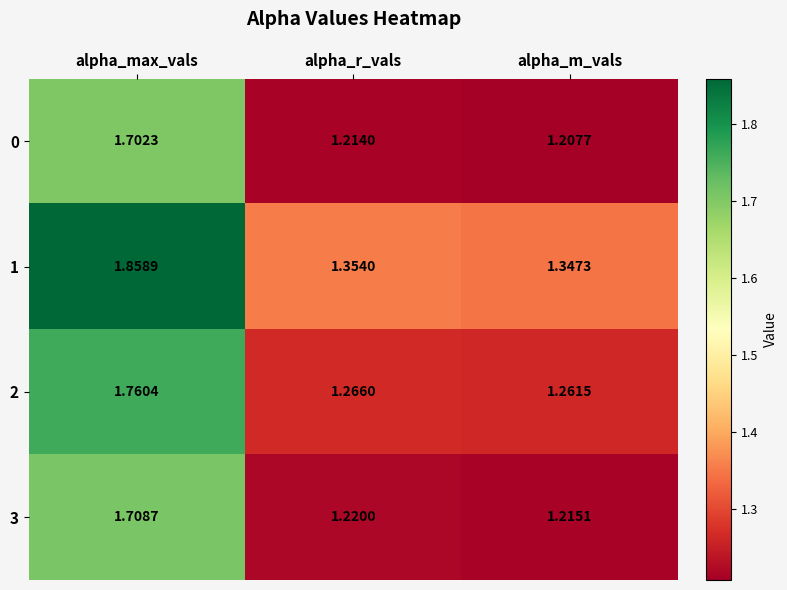

List the series in order of their peak value, highest first.

1, 2, 3, 0